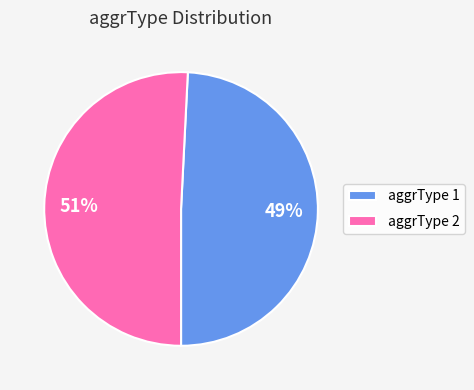

To the nearest percent, what is the difference between the largest and smallest slice percentages?

2%